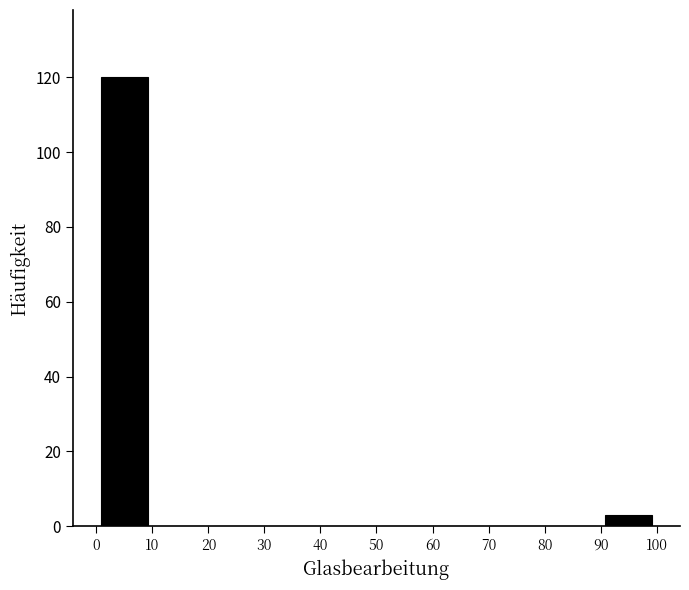

Reading left to right, list every bar in this chart as the range it spans on the x-axis followed by its height. The values are not printed on the chart, so give them approximately, as read against the axis.

0 to 10: 120
10 to 20: 0
20 to 30: 0
30 to 40: 0
40 to 50: 0
50 to 60: 0
60 to 70: 0
70 to 80: 0
80 to 90: 0
90 to 100: 4